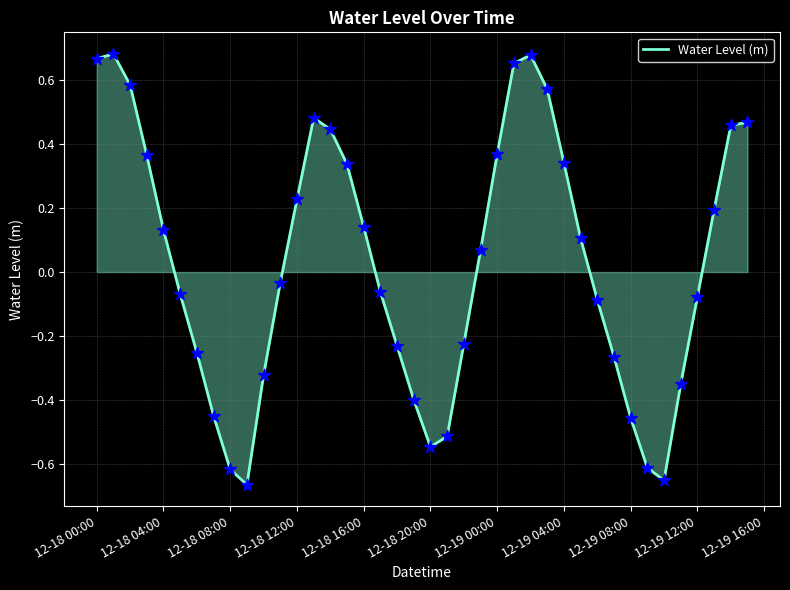

What is the difference between the maximum and minimum values?

1.3